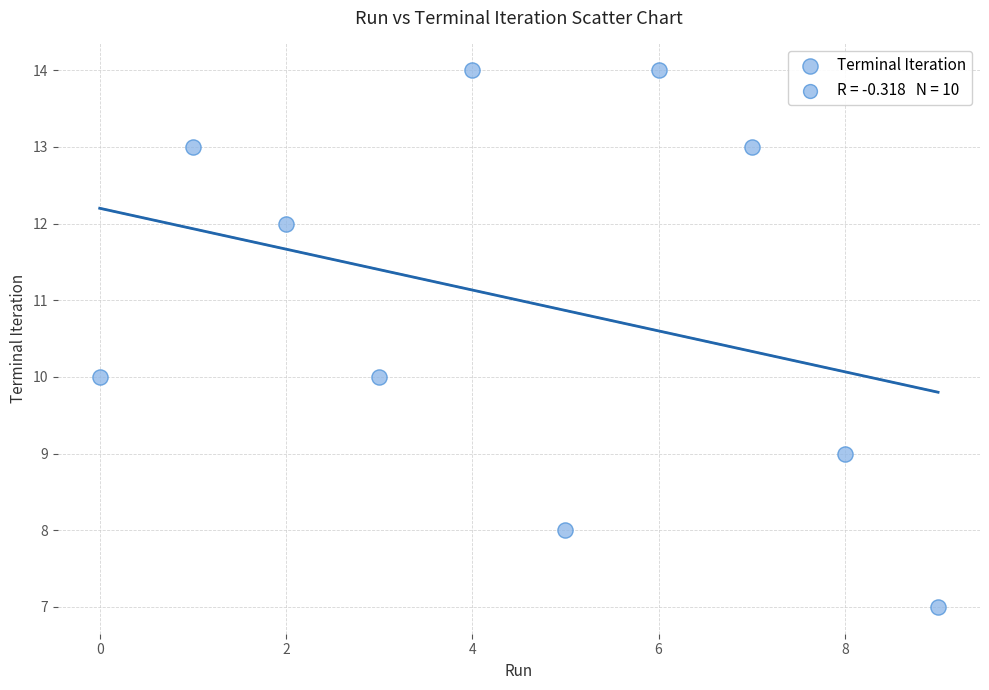

What is the average Y value?

11